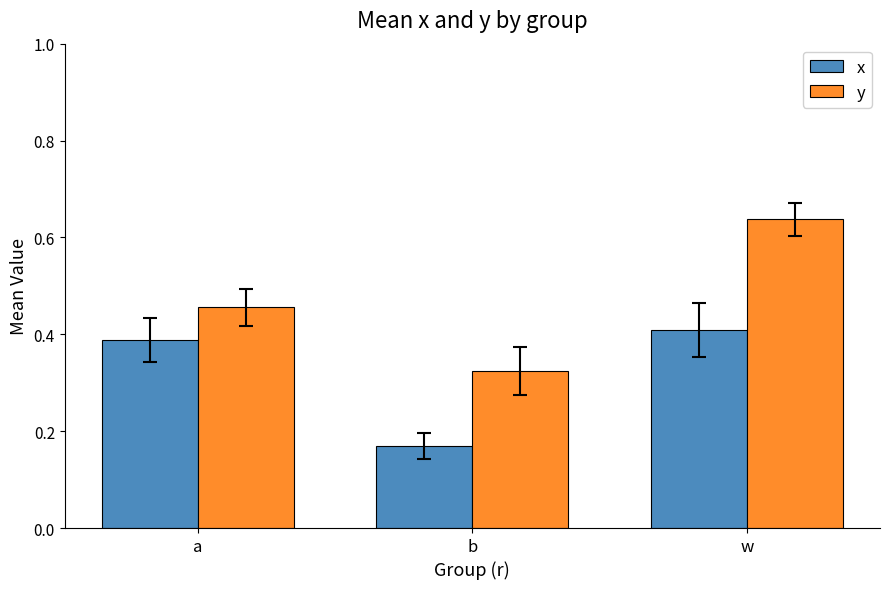

The value of y at a is 0.6. True or false?

False